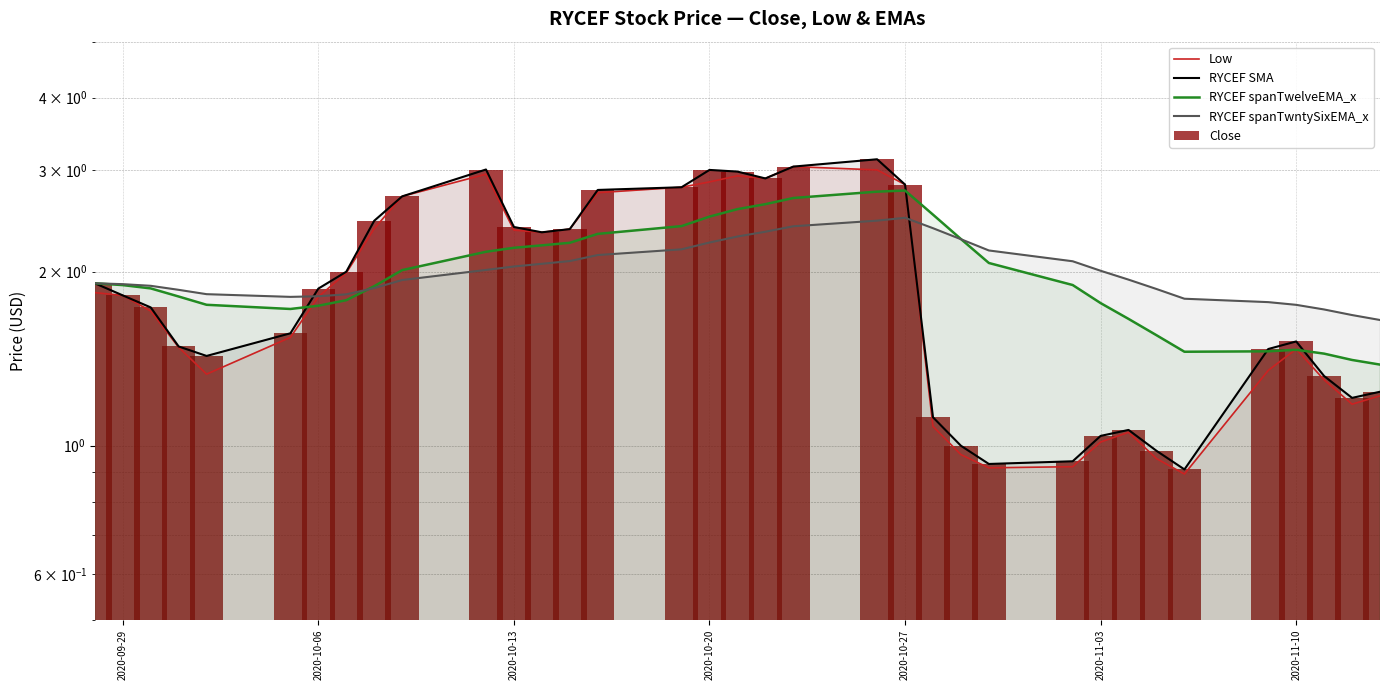

How many data points does each series have?

35